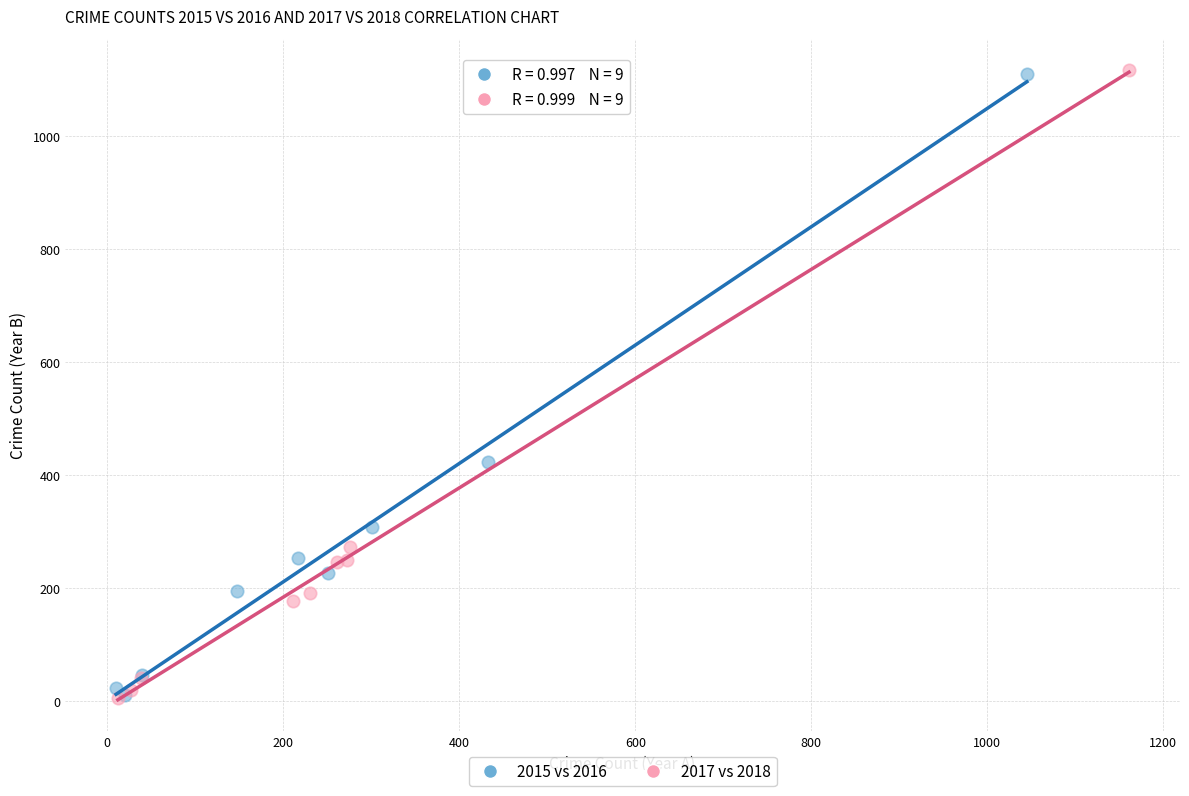

Which series has the widest spread of Y values?

2017 vs 2018